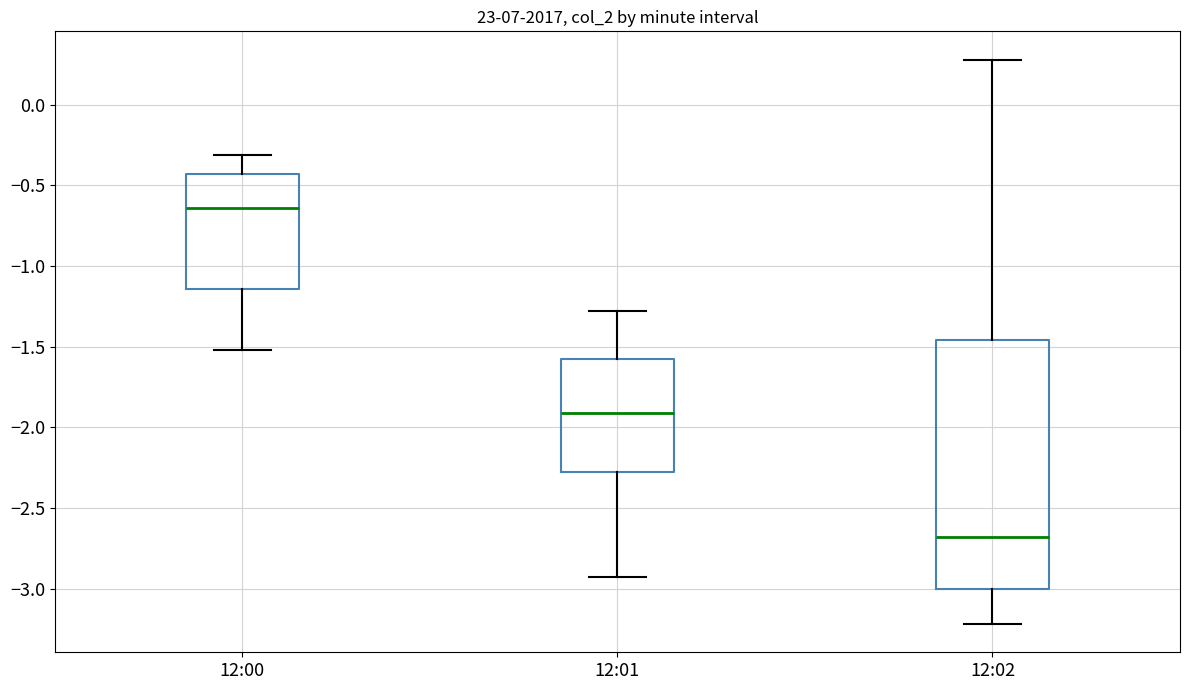

Reading left to right, read every box against the y-axis: the position of its median line, the range the box covers, and the ends of its whiskers. The values are not printed on the chart, so give them approximately, as read against the axis.

12:00: median -0.65, box -1.15 to -0.45, whiskers -1.50 to -0.30
12:01: median -1.90, box -2.30 to -1.60, whiskers -2.95 to -1.30
12:02: median -2.70, box -3.00 to -1.45, whiskers -3.20 to 0.30